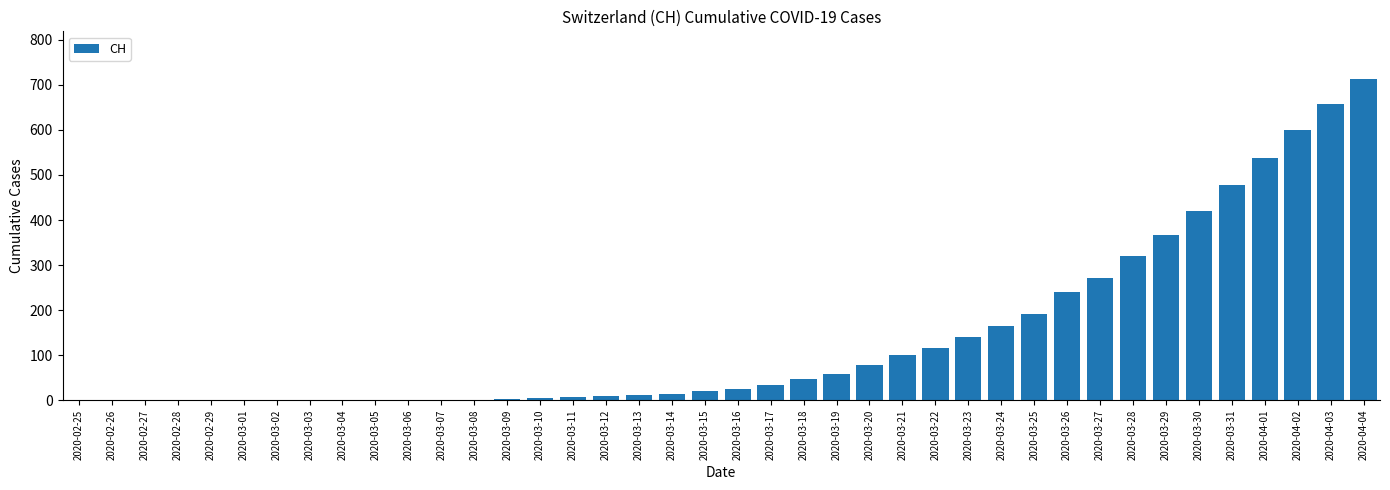

The chart shows a value of 101 at 2020-03-21. True or false?

True